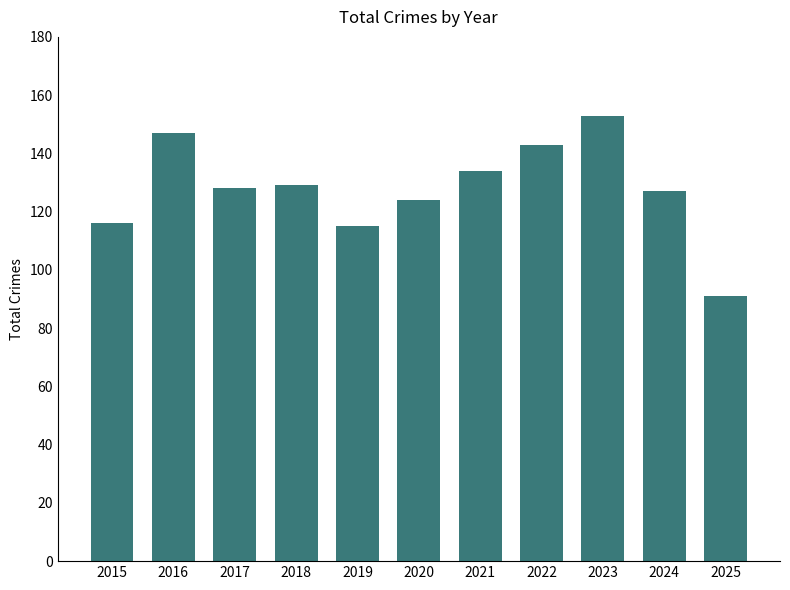

Approximately how many times larger is the value at 2024 compared to 2025?

1.4